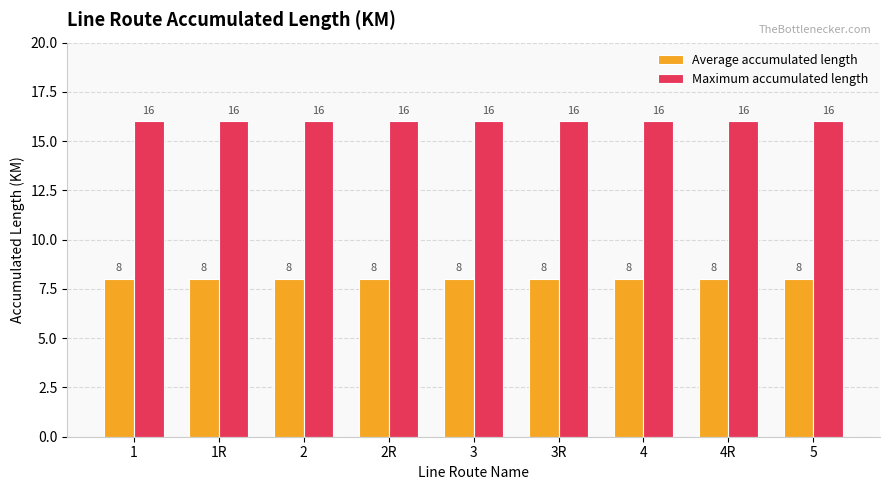

How many categories are shown in the chart?

9